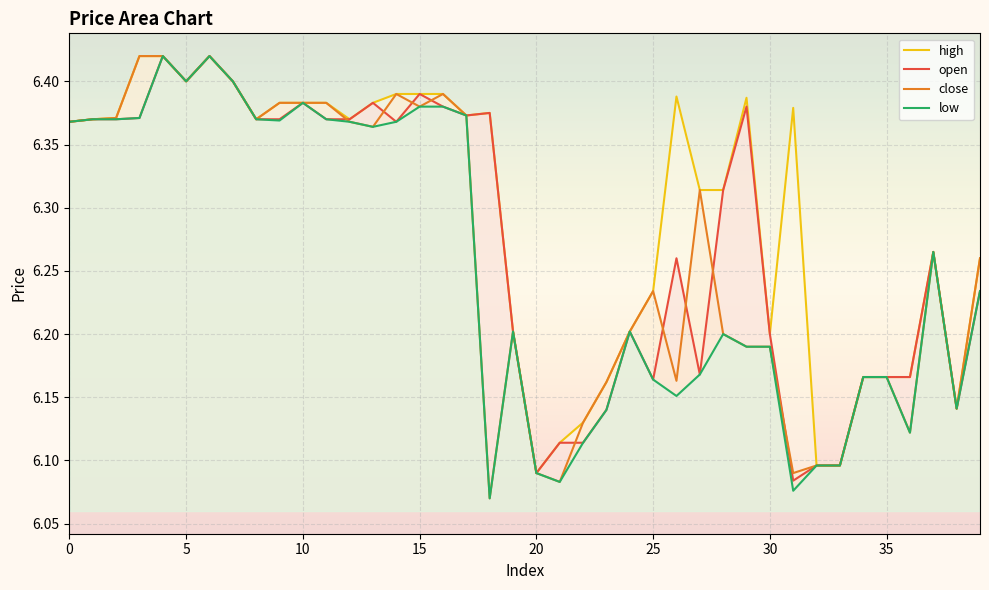

Which has a higher value, 36 or 34?

36